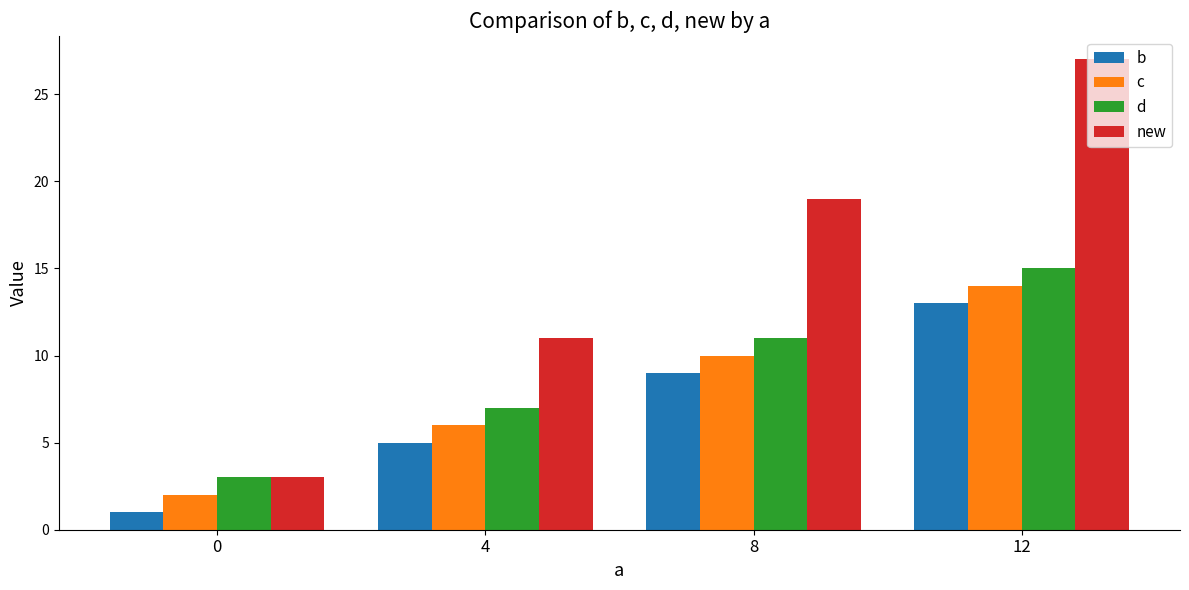

At which label does d reach its peak?

12